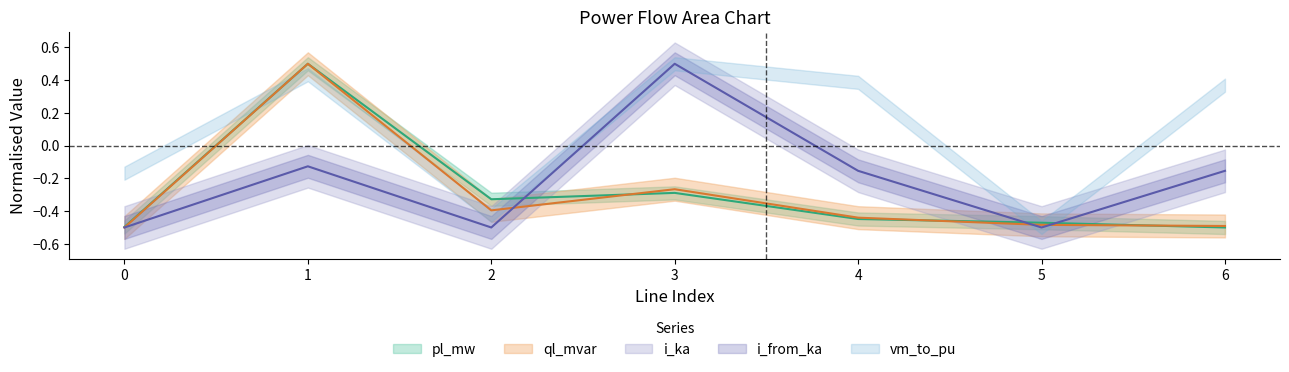

How many categories are shown in the chart?

7